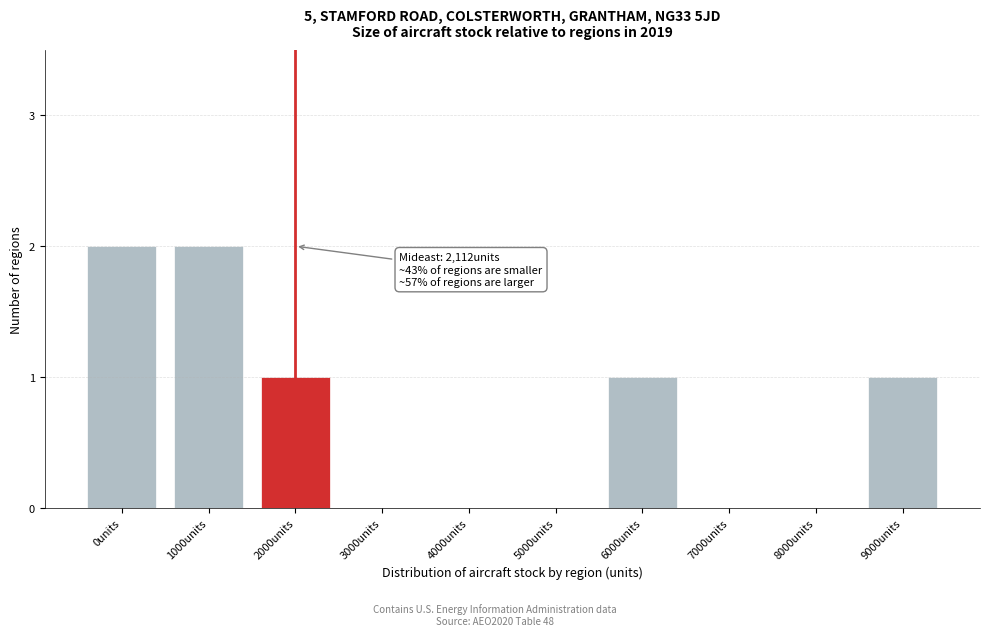

Reading left to right, list all the values displayed in this chart.

0units=2	1000units=2	2000units=1	3000units=0	4000units=0	5000units=0	6000units=1	7000units=0	8000units=0	9000units=1